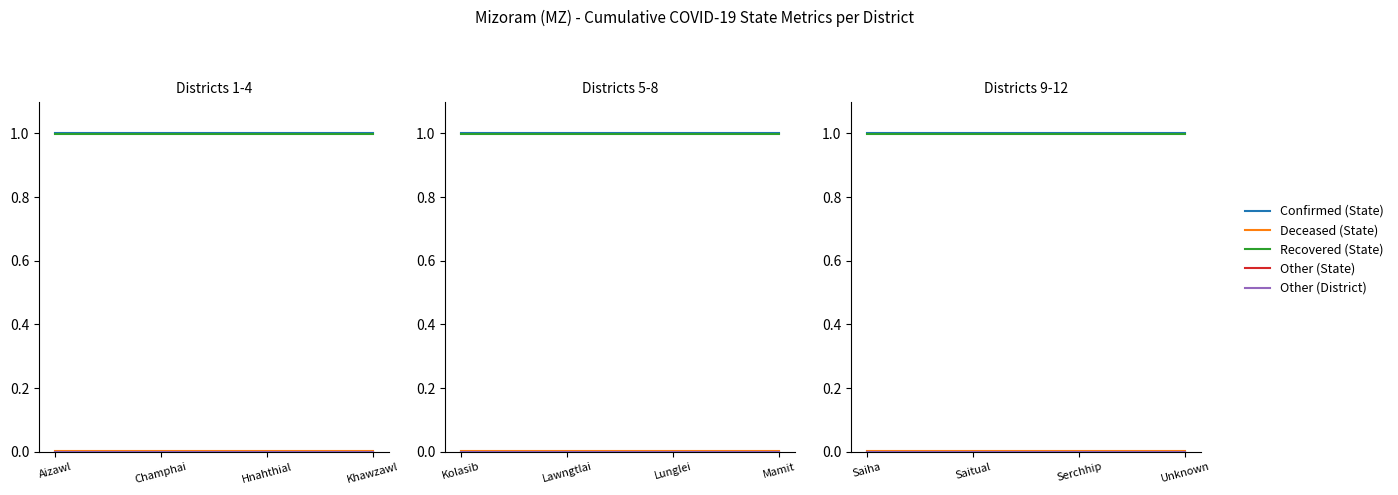

What is the total value across all series at Saitual?

2.0